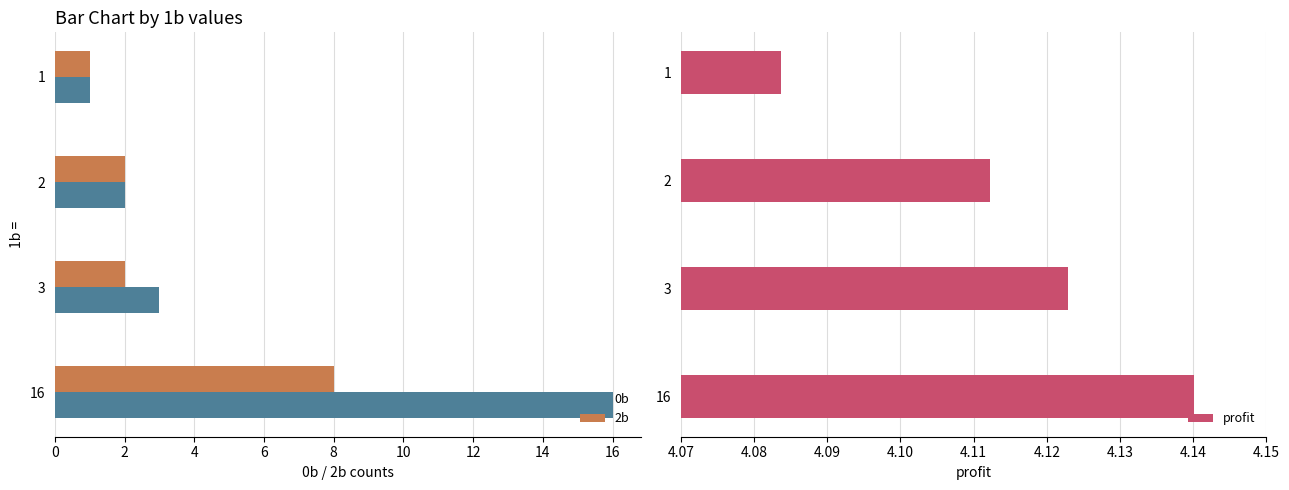

True or false: 2b has a value of 8 at 16.

True